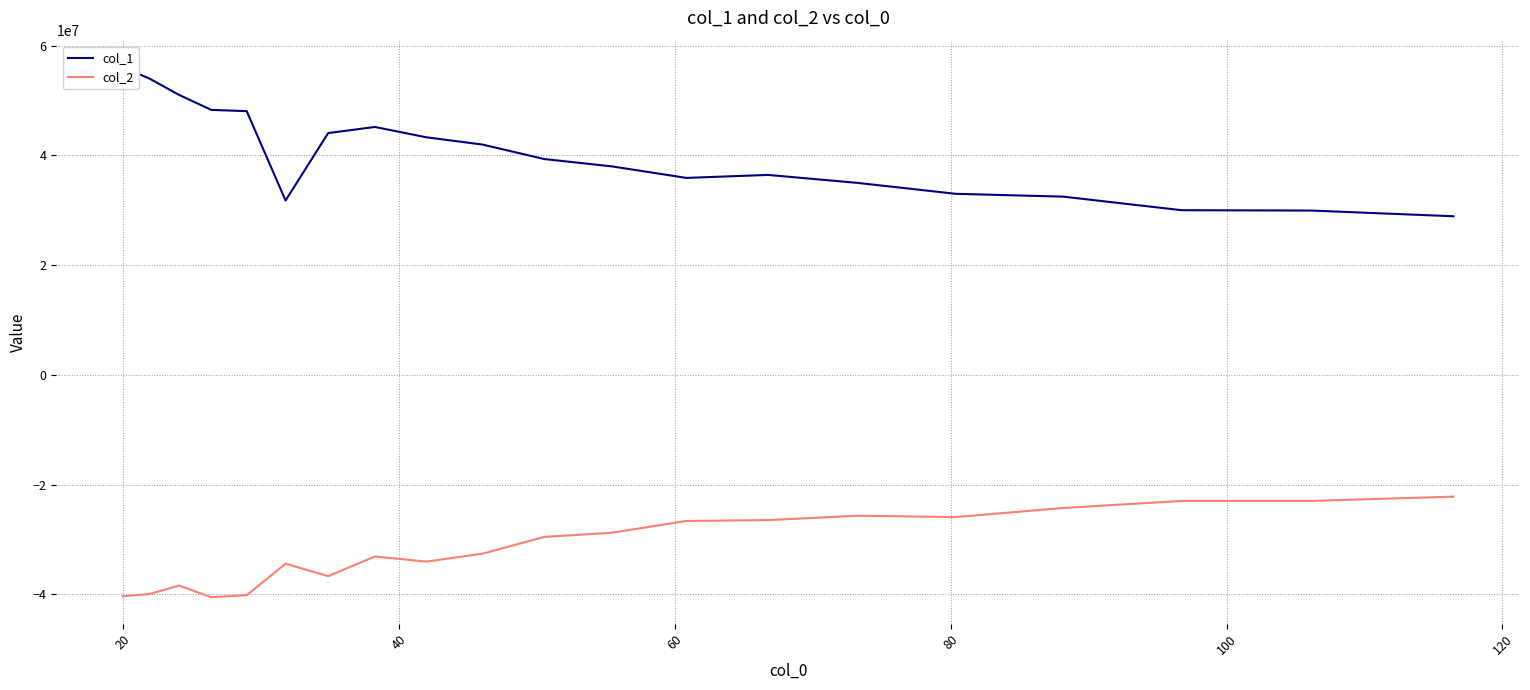

The value of col_2 at 8 is -34032122.5. True or false?

True